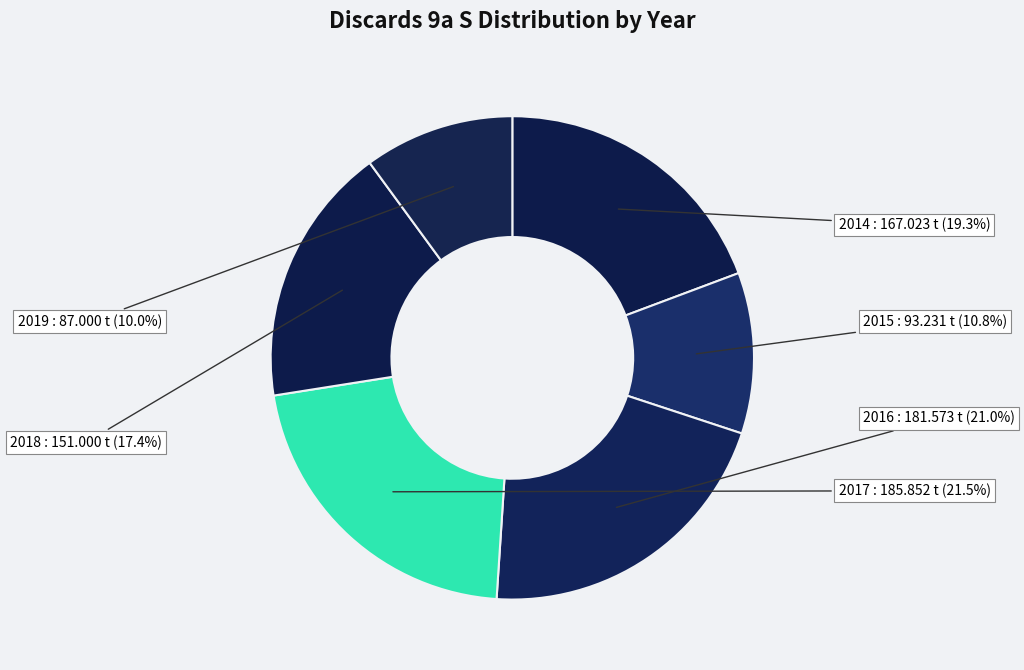

To the nearest percent, what is the average slice percentage?

17%